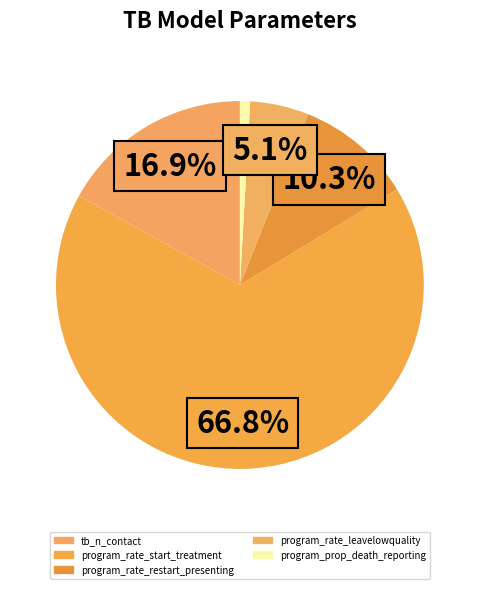

Count the number of slices in the pie.

5